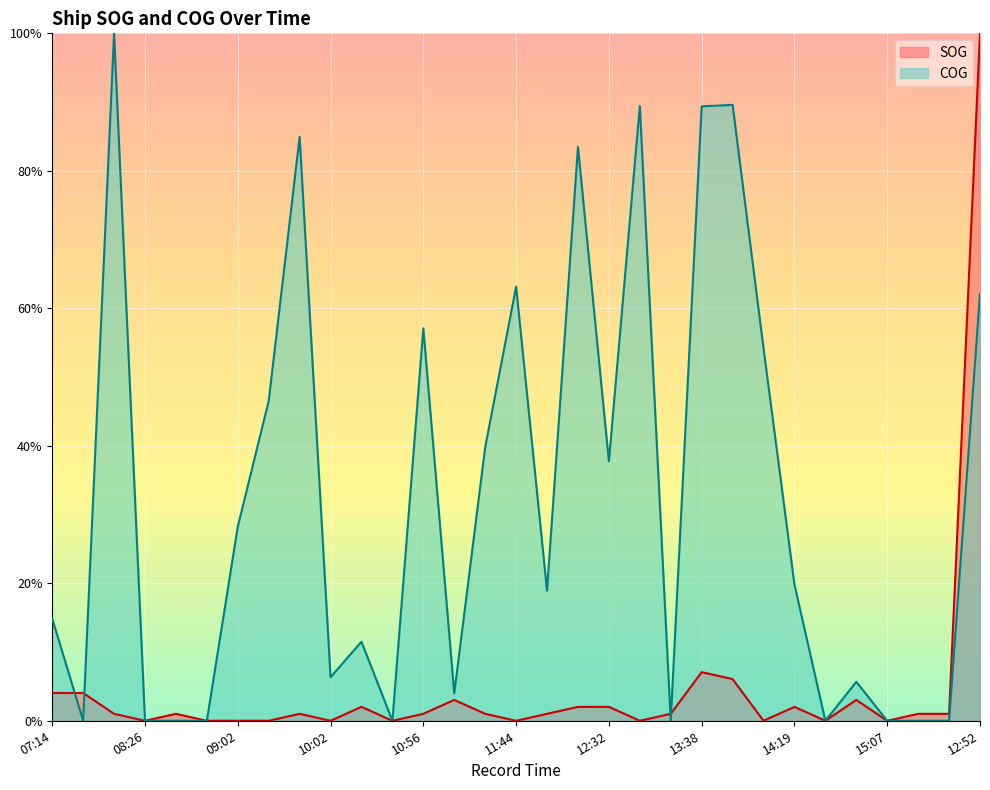

At which label does SOG reach its minimum?

08:26